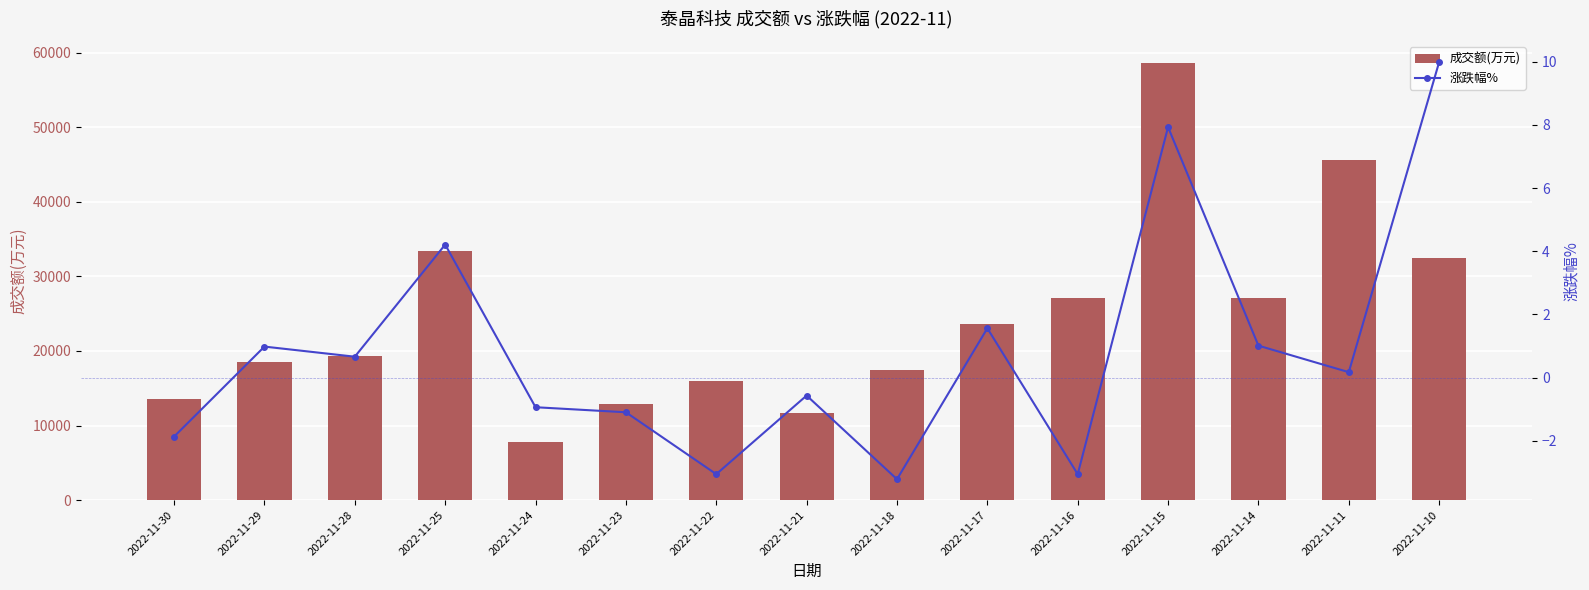

Which label corresponds to the largest value in the chart?

2022-11-15